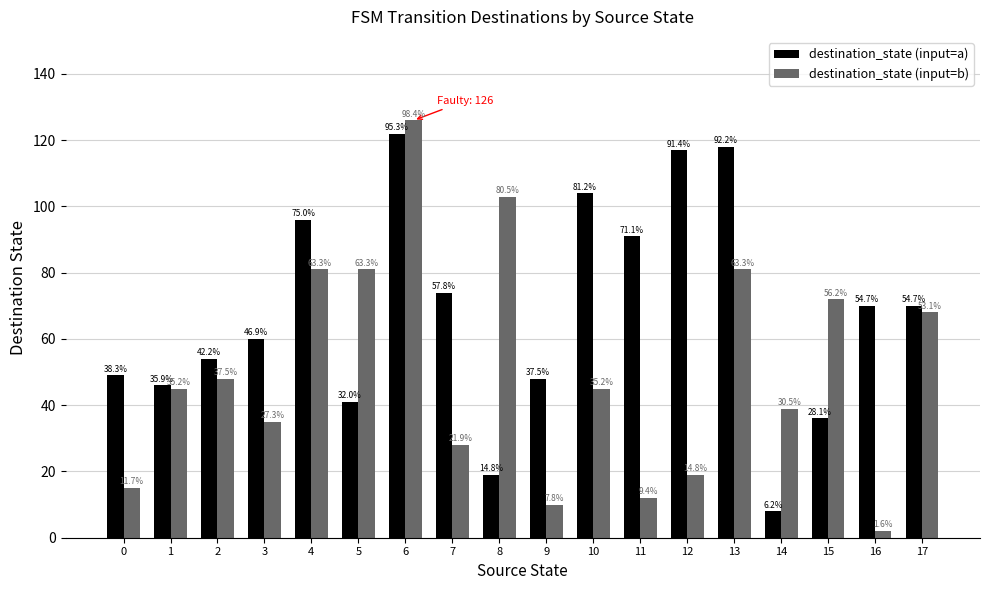

How many bars are there in each group?

2